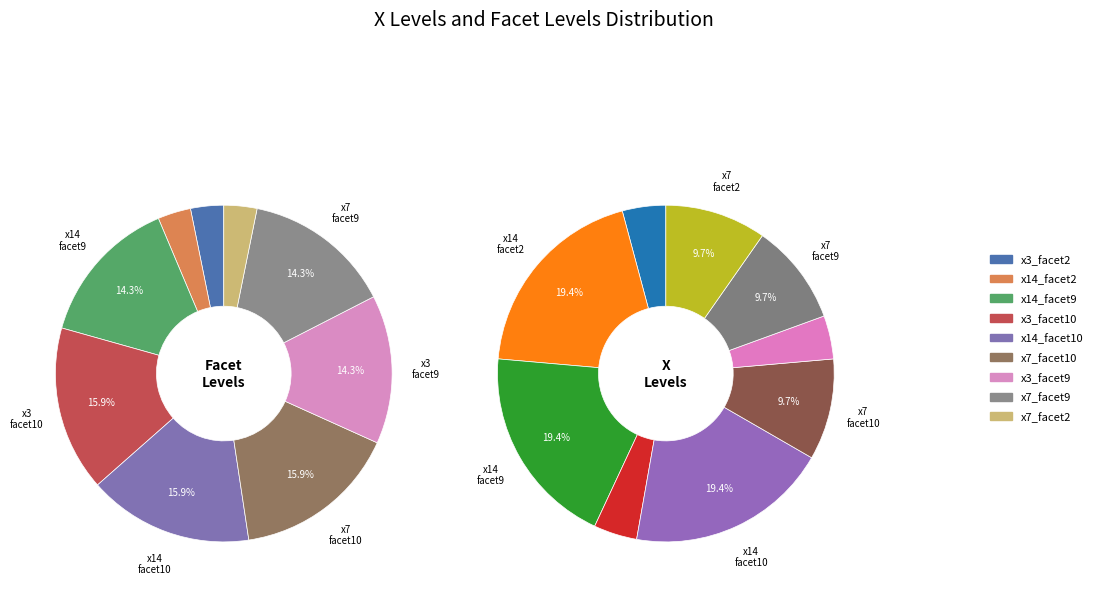

Is 5 the majority of the pie?

No